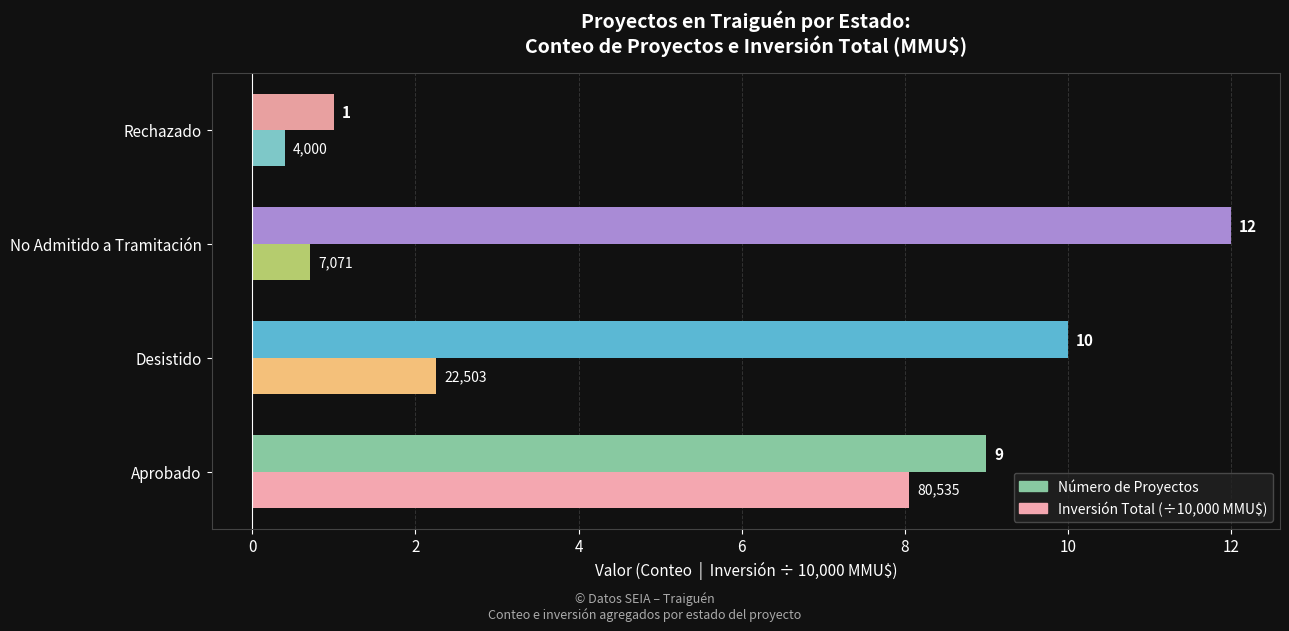

What is the smallest value displayed?

0.4